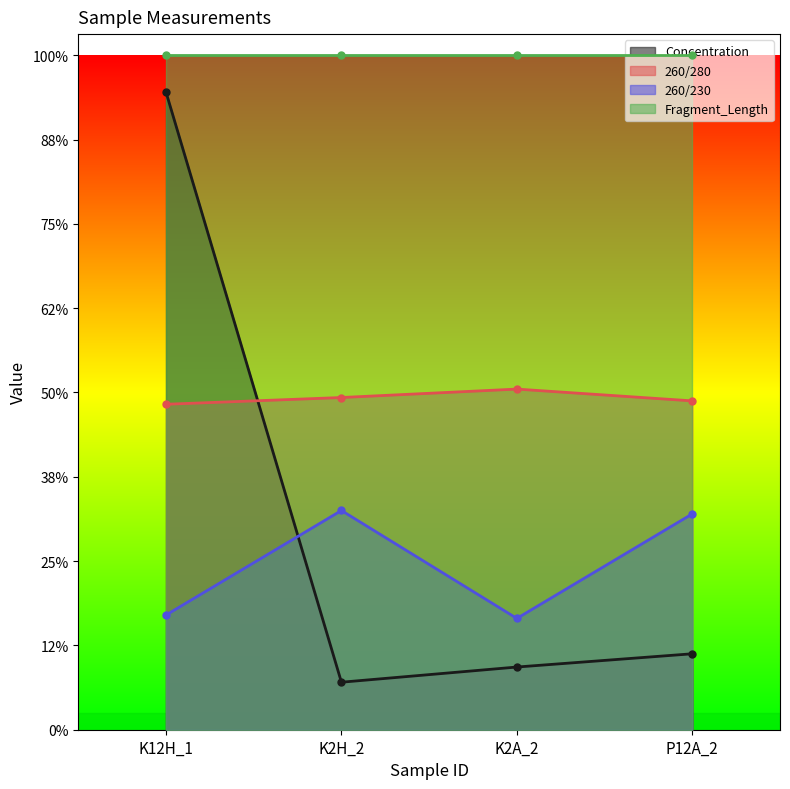

What is the total value across all series at P12A_2?

294.4